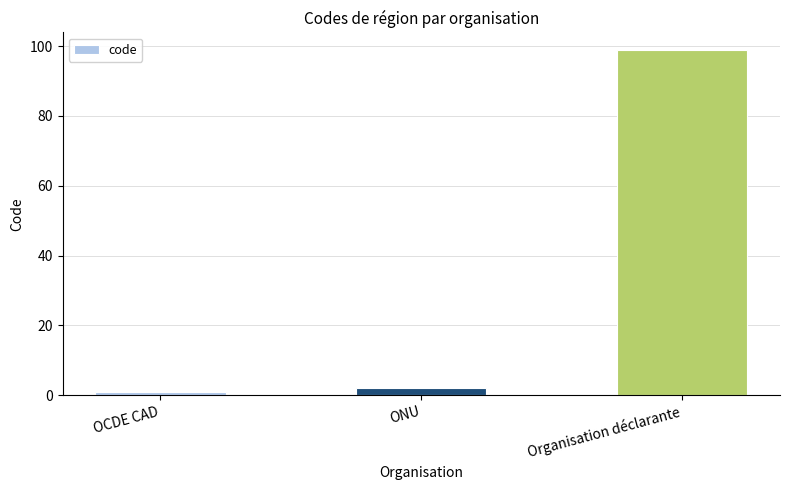

What is the label of the 1st bar from the left?

OCDE CAD